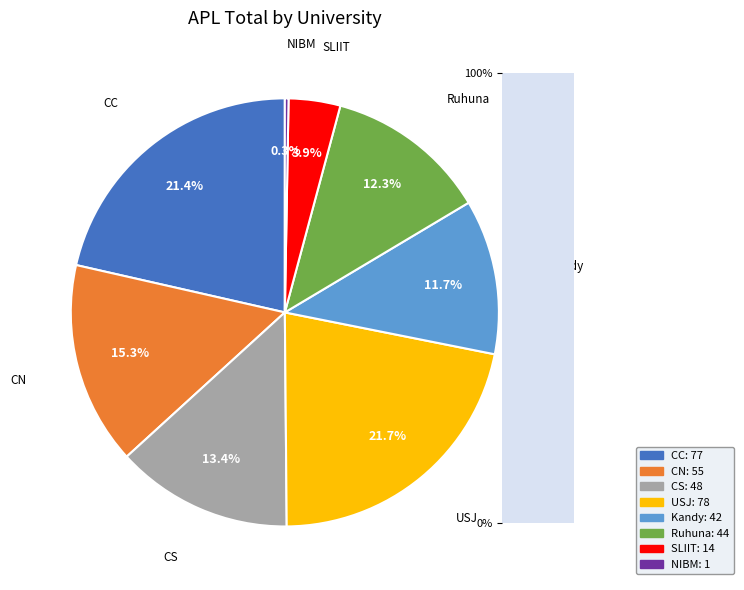

Is there any slice that represents more than half of the pie?

No